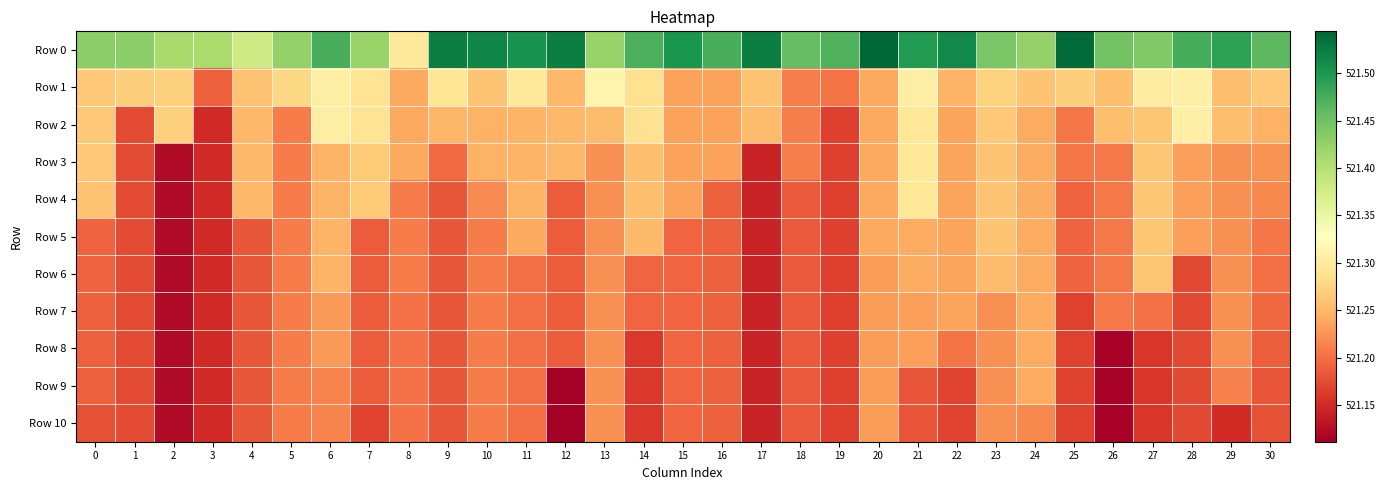

Reading left to right, list all the values displayed in this chart.

Row 0: 0=521.4	1=521.4	2=521.4	3=521.4	4=521.4	5=521.4	6=521.5	7=521.4	8=521.3	9=521.5	10=521.5	11=521.5	12=521.5	13=521.4	14=521.5	15=521.5	16=521.5	17=521.5	18=521.5	19=521.5	20=521.5	21=521.5	22=521.5	23=521.4	24=521.4	25=521.5	26=521.4	27=521.4	28=521.5	29=521.5	30=521.5
Row 1: 0=521.3	1=521.3	2=521.3	3=521.2	4=521.3	5=521.3	6=521.3	7=521.3	8=521.2	9=521.3	10=521.3	11=521.3	12=521.3	13=521.3	14=521.3	15=521.2	16=521.2	17=521.3	18=521.2	19=521.2	20=521.2	21=521.3	22=521.2	23=521.3	24=521.3	25=521.3	26=521.3	27=521.3	28=521.3	29=521.3	30=521.3
Row 2: 0=521.3	1=521.2	2=521.3	3=521.1	4=521.3	5=521.2	6=521.3	7=521.3	8=521.2	9=521.2	10=521.2	11=521.2	12=521.3	13=521.3	14=521.3	15=521.2	16=521.2	17=521.3	18=521.2	19=521.2	20=521.2	21=521.3	22=521.2	23=521.3	24=521.2	25=521.2	26=521.3	27=521.3	28=521.3	29=521.3	30=521.2
Row 3: 0=521.3	1=521.2	2=521.1	3=521.1	4=521.3	5=521.2	6=521.2	7=521.3	8=521.2	9=521.2	10=521.2	11=521.2	12=521.3	13=521.2	14=521.3	15=521.2	16=521.2	17=521.1	18=521.2	19=521.2	20=521.2	21=521.3	22=521.2	23=521.3	24=521.2	25=521.2	26=521.2	27=521.3	28=521.2	29=521.2	30=521.2
Row 4: 0=521.3	1=521.2	2=521.1	3=521.1	4=521.3	5=521.2	6=521.2	7=521.3	8=521.2	9=521.2	10=521.2	11=521.2	12=521.2	13=521.2	14=521.3	15=521.2	16=521.2	17=521.1	18=521.2	19=521.2	20=521.2	21=521.3	22=521.2	23=521.3	24=521.2	25=521.2	26=521.2	27=521.3	28=521.2	29=521.2	30=521.2
Row 5: 0=521.2	1=521.2	2=521.1	3=521.1	4=521.2	5=521.2	6=521.2	7=521.2	8=521.2	9=521.2	10=521.2	11=521.2	12=521.2	13=521.2	14=521.3	15=521.2	16=521.2	17=521.1	18=521.2	19=521.2	20=521.2	21=521.2	22=521.2	23=521.3	24=521.2	25=521.2	26=521.2	27=521.3	28=521.2	29=521.2	30=521.2
Row 6: 0=521.2	1=521.2	2=521.1	3=521.1	4=521.2	5=521.2	6=521.2	7=521.2	8=521.2	9=521.2	10=521.2	11=521.2	12=521.2	13=521.2	14=521.2	15=521.2	16=521.2	17=521.1	18=521.2	19=521.2	20=521.2	21=521.2	22=521.2	23=521.3	24=521.2	25=521.2	26=521.2	27=521.3	28=521.2	29=521.2	30=521.2
Row 7: 0=521.2	1=521.2	2=521.1	3=521.1	4=521.2	5=521.2	6=521.2	7=521.2	8=521.2	9=521.2	10=521.2	11=521.2	12=521.2	13=521.2	14=521.2	15=521.2	16=521.2	17=521.1	18=521.2	19=521.2	20=521.2	21=521.2	22=521.2	23=521.2	24=521.2	25=521.2	26=521.2	27=521.2	28=521.2	29=521.2	30=521.2
Row 8: 0=521.2	1=521.2	2=521.1	3=521.1	4=521.2	5=521.2	6=521.2	7=521.2	8=521.2	9=521.2	10=521.2	11=521.2	12=521.2	13=521.2	14=521.2	15=521.2	16=521.2	17=521.1	18=521.2	19=521.2	20=521.2	21=521.2	22=521.2	23=521.2	24=521.2	25=521.2	26=521.1	27=521.2	28=521.2	29=521.2	30=521.2
Row 9: 0=521.2	1=521.2	2=521.1	3=521.1	4=521.2	5=521.2	6=521.2	7=521.2	8=521.2	9=521.2	10=521.2	11=521.2	12=521.1	13=521.2	14=521.2	15=521.2	16=521.2	17=521.1	18=521.2	19=521.2	20=521.2	21=521.2	22=521.2	23=521.2	24=521.2	25=521.2	26=521.1	27=521.2	28=521.2	29=521.2	30=521.2
Row 10: 0=521.2	1=521.2	2=521.1	3=521.1	4=521.2	5=521.2	6=521.2	7=521.2	8=521.2	9=521.2	10=521.2	11=521.2	12=521.1	13=521.2	14=521.2	15=521.2	16=521.2	17=521.1	18=521.2	19=521.2	20=521.2	21=521.2	22=521.2	23=521.2	24=521.2	25=521.2	26=521.1	27=521.2	28=521.2	29=521.2	30=521.2